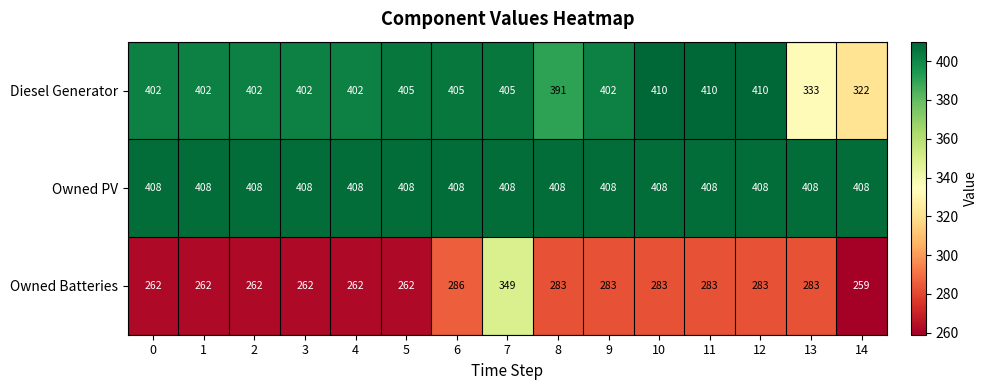

The value of Owned PV at 2 is 408. True or false?

True